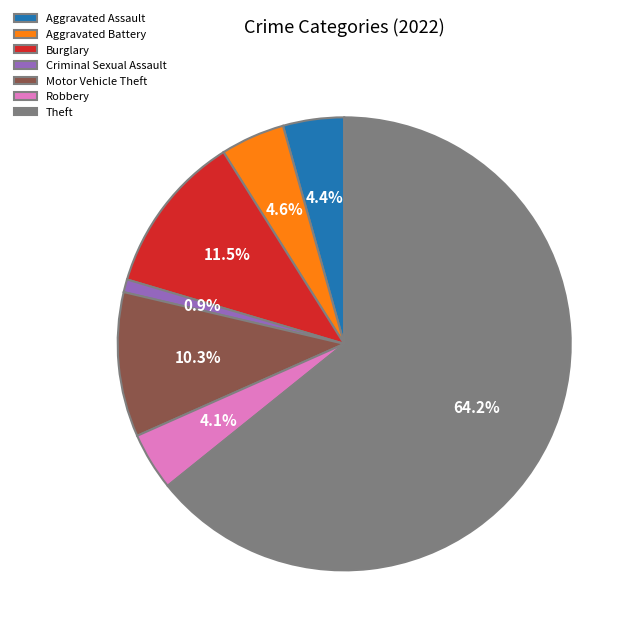

Which category has the smallest portion of the pie?

Criminal Sexual Assault